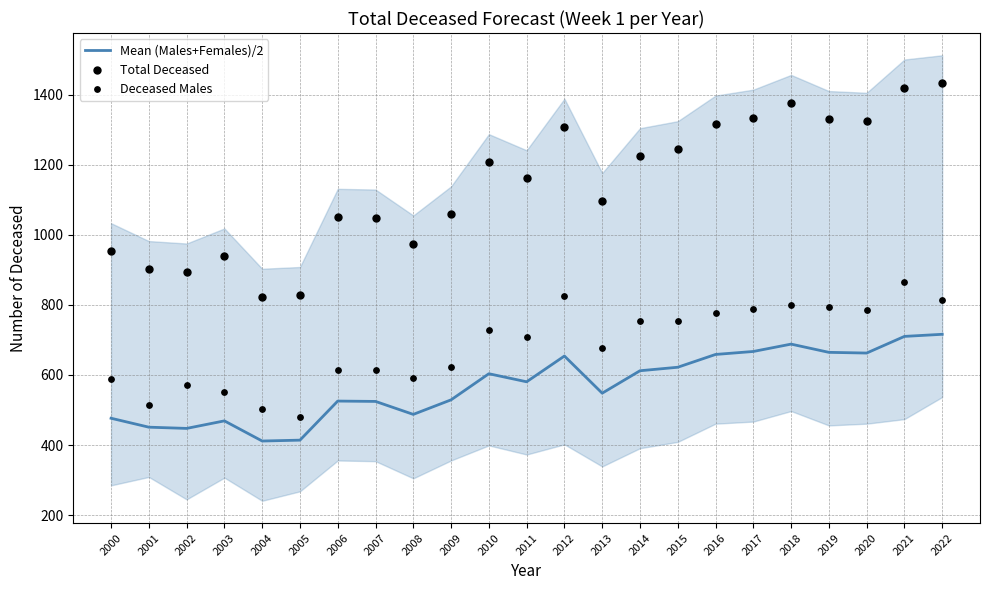

Is the value of Deceased Males at 2018 greater than the value of Total Deceased at 2002?

No